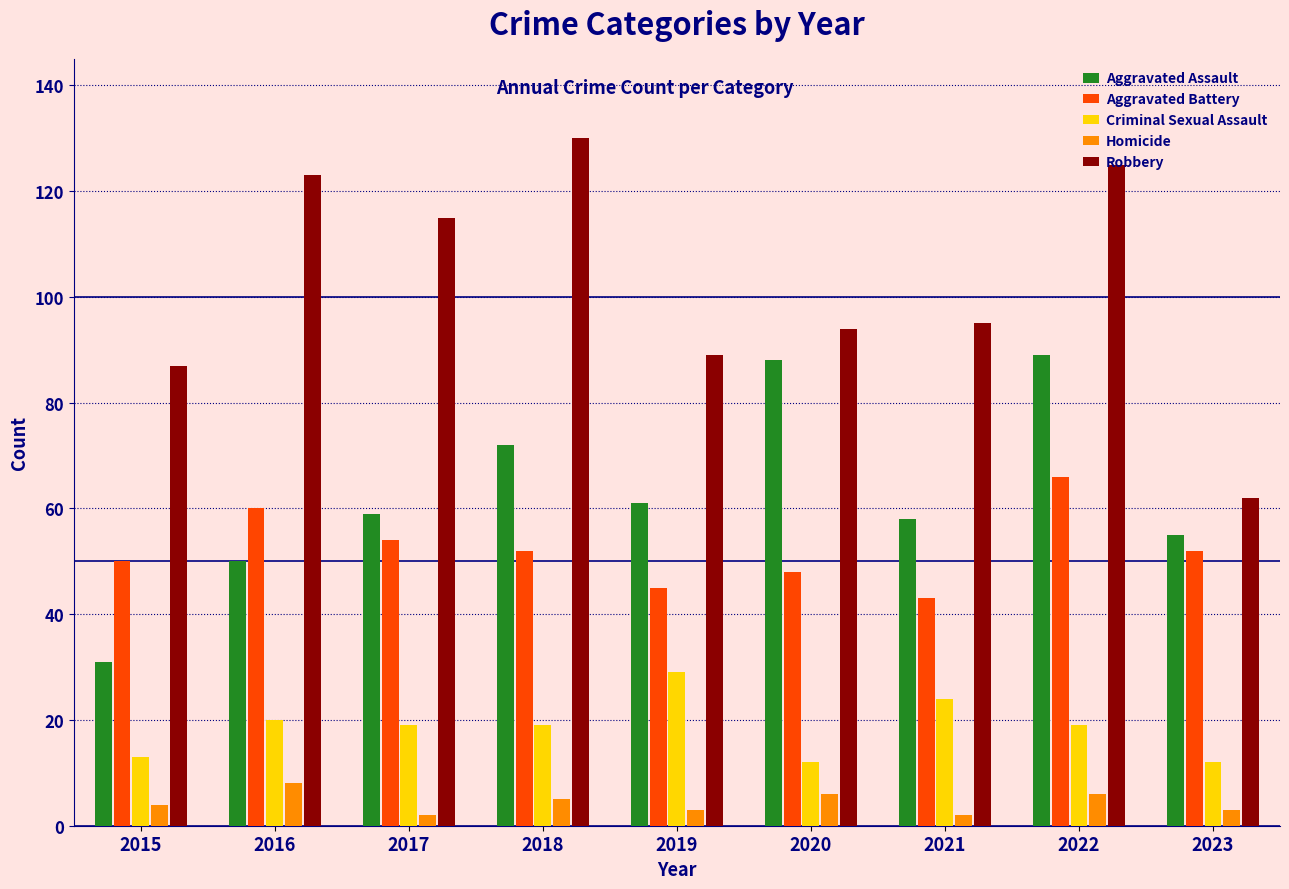

What is the spread (max minus min) of values at 2017?

113